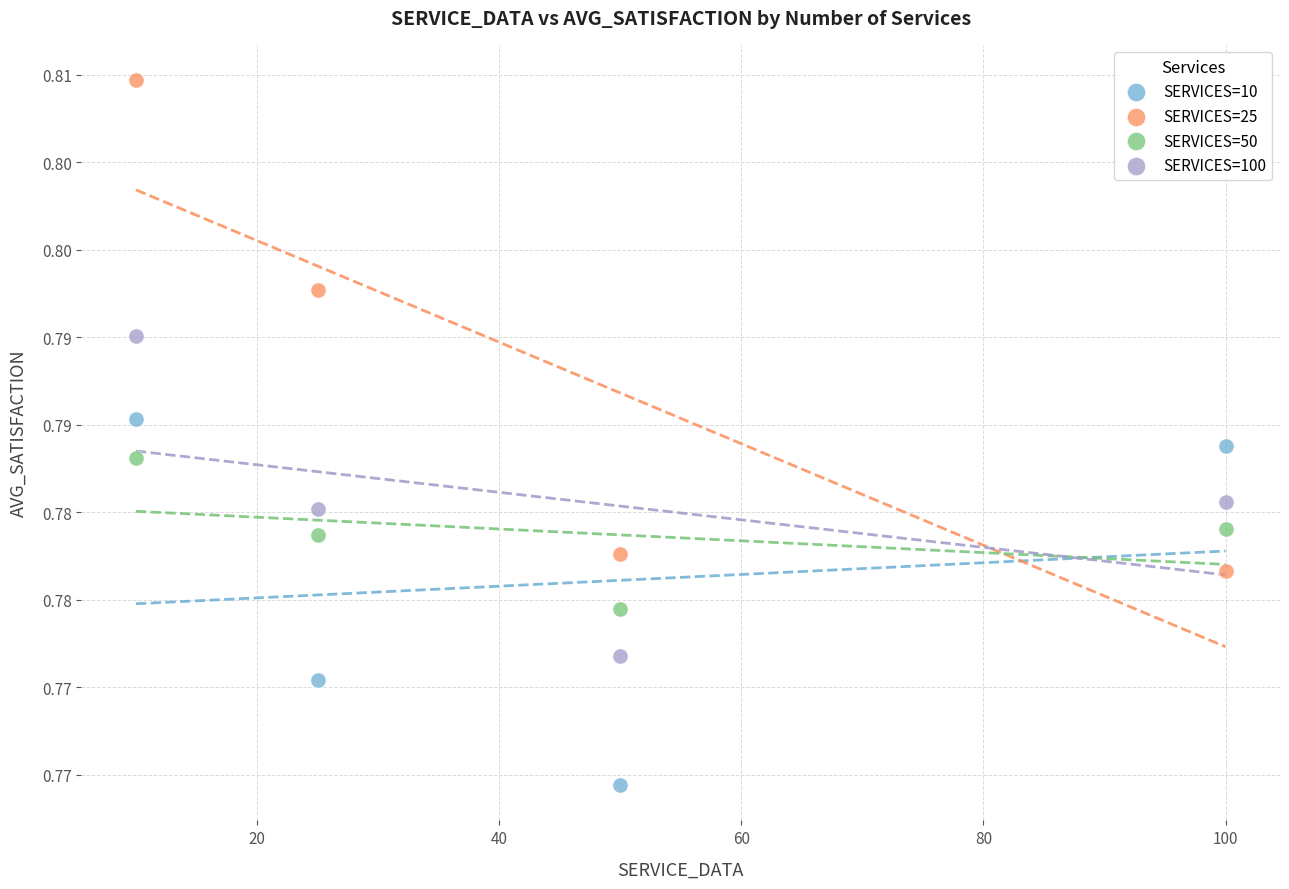

Which series has the largest Y range (max minus min)?

SERVICES=25